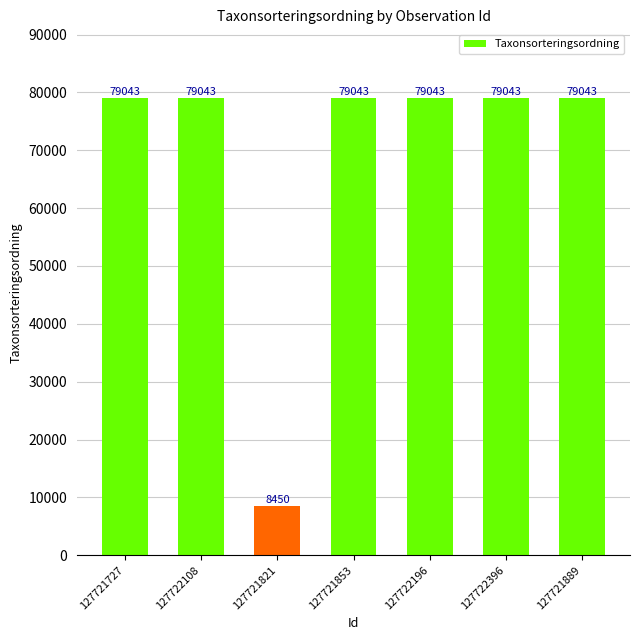

Is it true that the value at 127721853 is 43138?

False